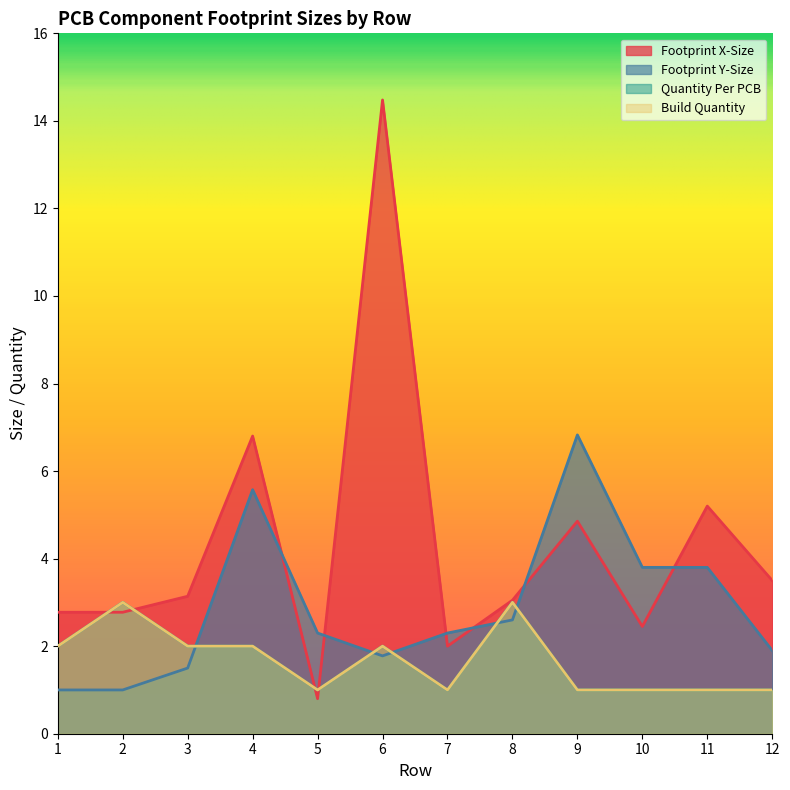

What is the value of the Quantity Per PCB point at the 3rd from the left?

2.0